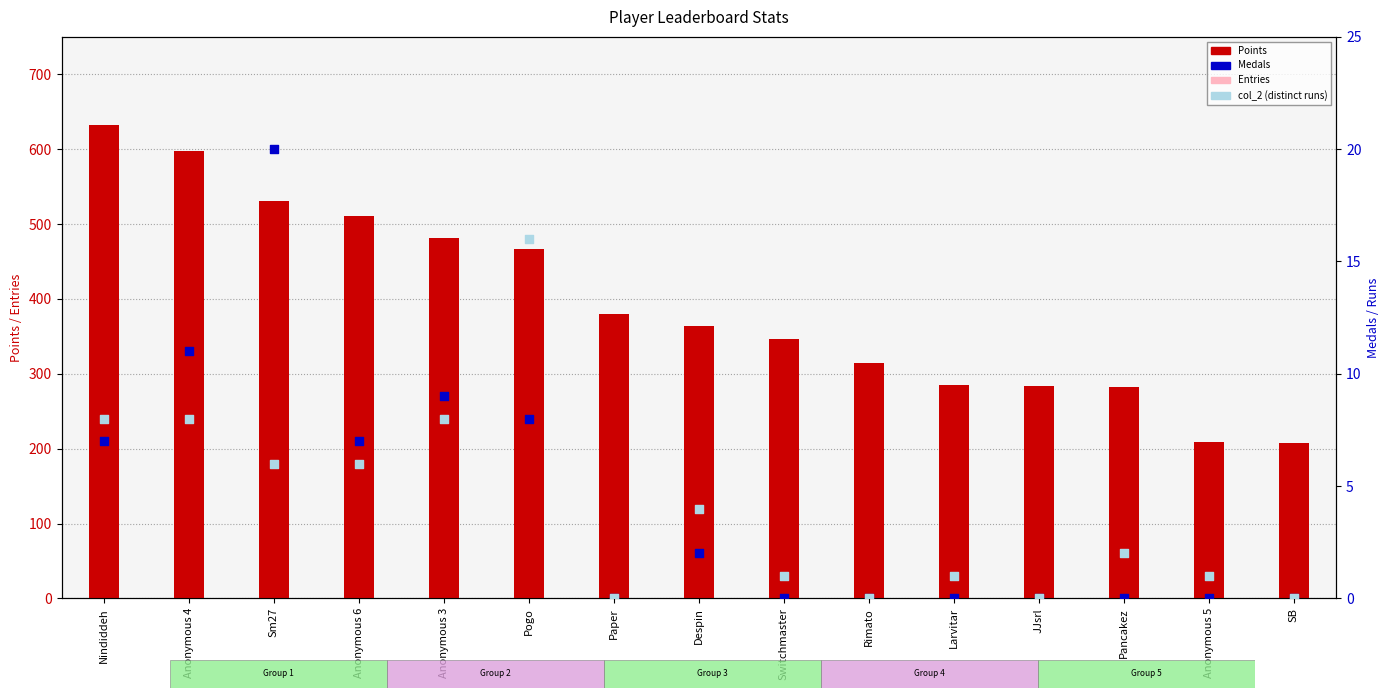

Is the value of Medals at Nindiddeh greater than the value of Points at Nindiddeh?

No